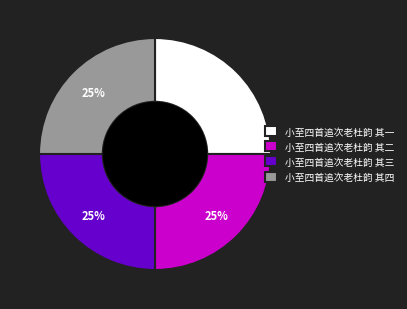

What percentage is the 小至四首追次老杜韵 其一 slice, to the nearest percent?

25%